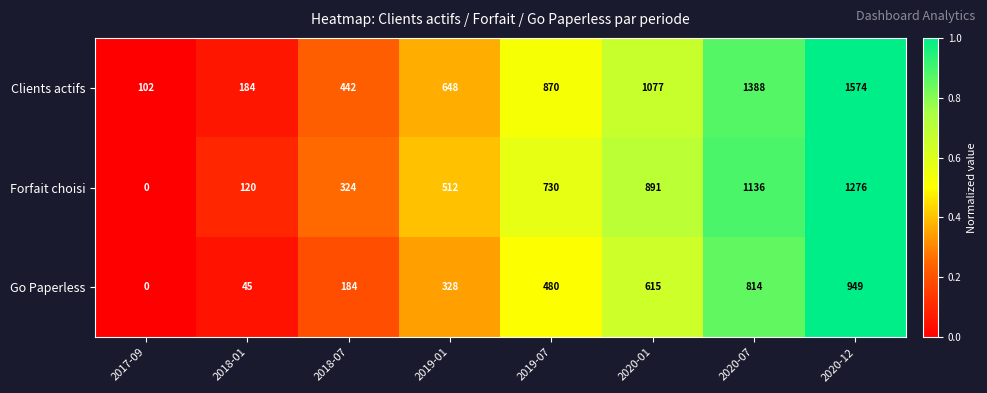

Between 2018-07 and 2019-01, which series saw the biggest shift?

Clients actifs